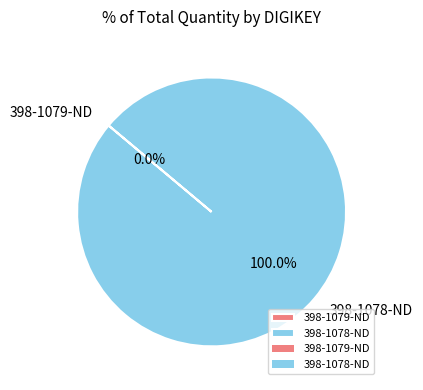

What percentage is NOT represented by 398-1079-ND?

100.0%